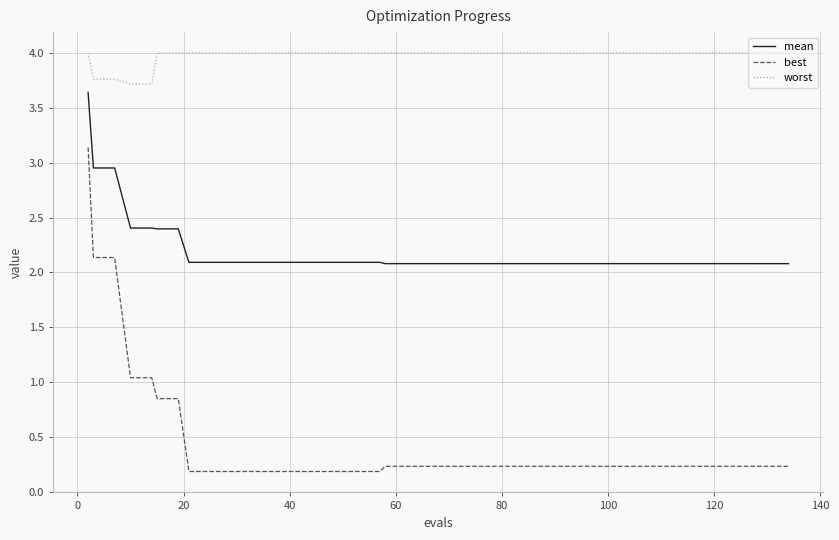

What is the maximum value shown in the chart?

4.0